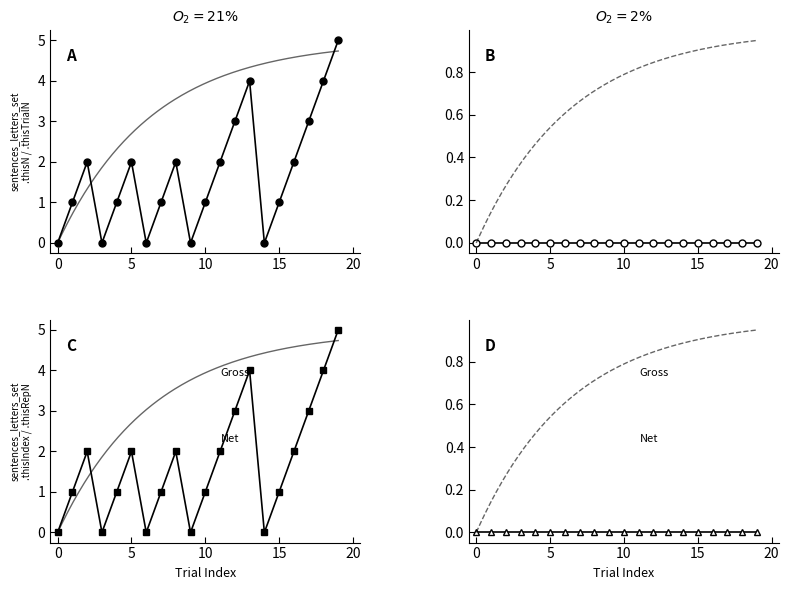

Is it true that sentences_letters_set.thisTrialN equals 0 at 13?

True